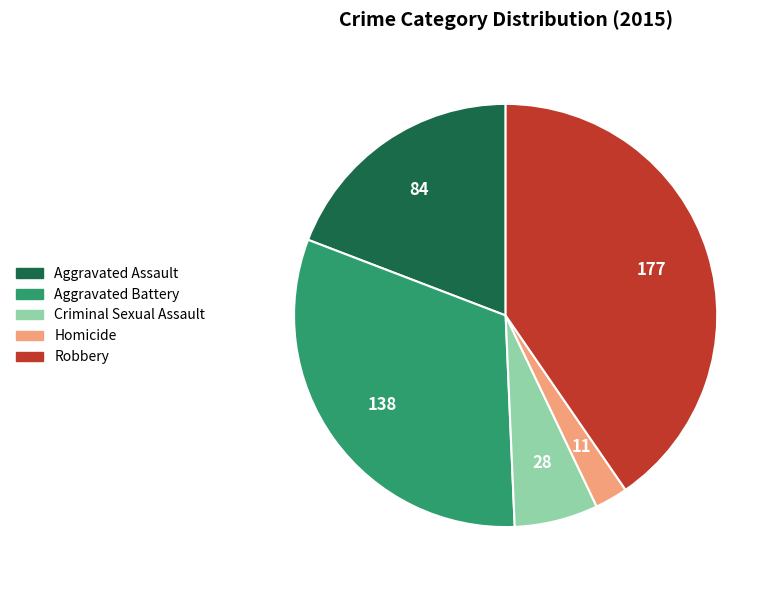

Which slice is the largest?

Robbery